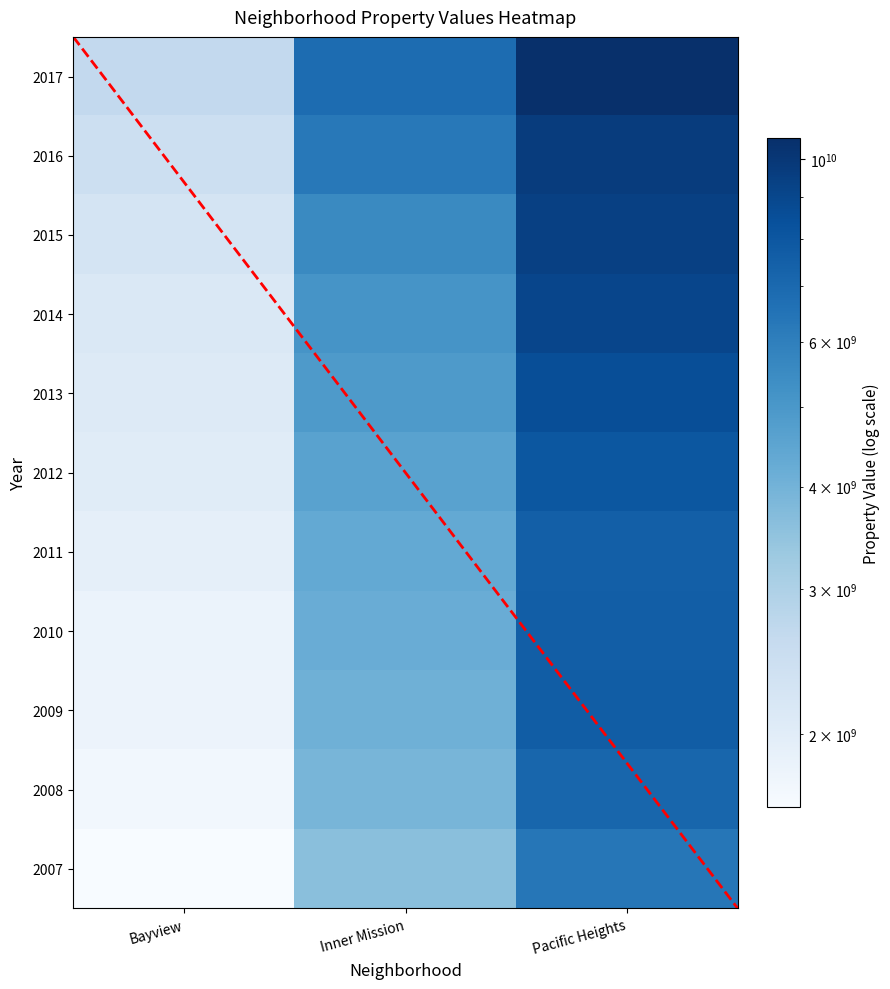

Where is Bayview nearest to the value 2145182345?

2014